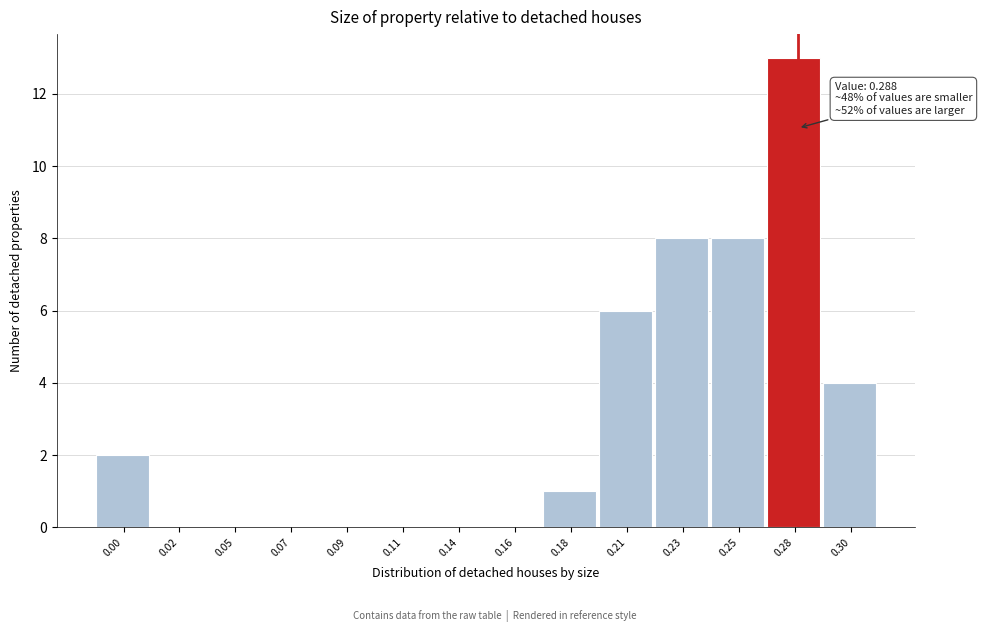

Reading left to right, what are all the values shown in this chart?

0.00=2	0.02=0	0.05=0	0.07=0	0.09=0	0.11=0	0.14=0	0.16=0	0.18=1	0.21=6	0.23=8	0.25=8	0.28=13	0.30=4